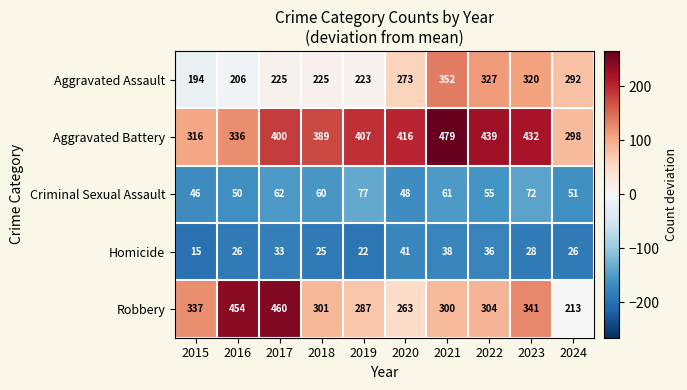

At which category does the chart reach its minimum across all series?

2015